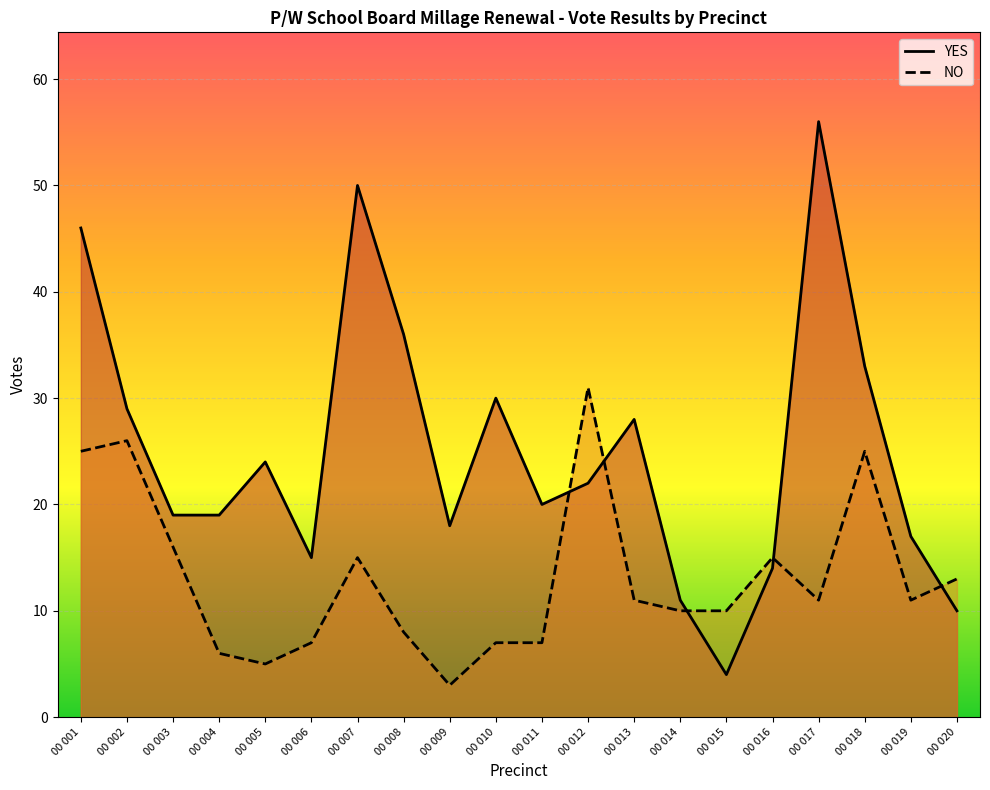

Rank the series by their average value, from lowest to highest.

NO, YES